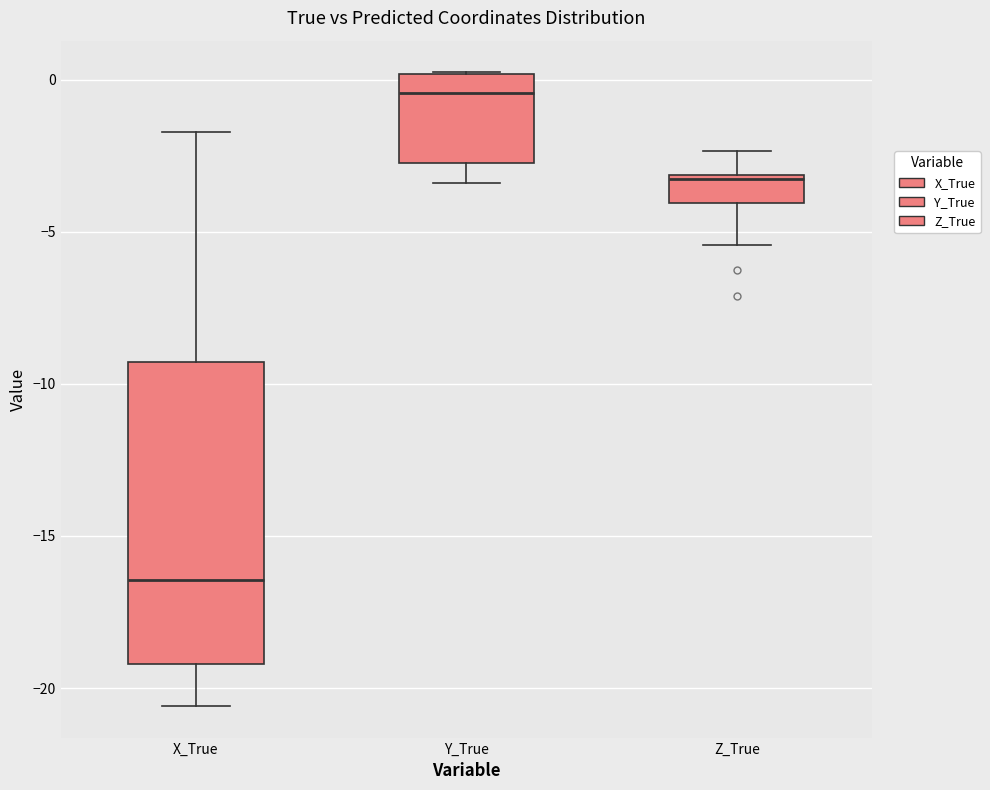

Which box's median line is the lowest?

X_True